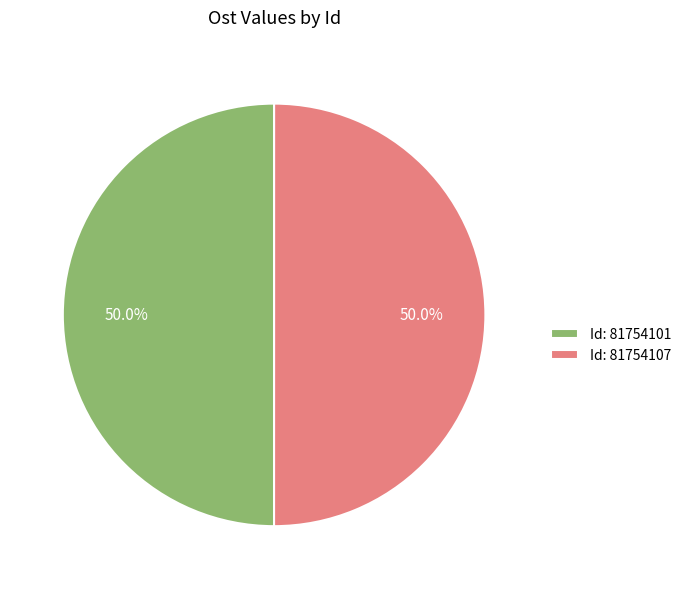

What percentage do Id: 81754107 and Id: 81754101 together represent?

100.0%